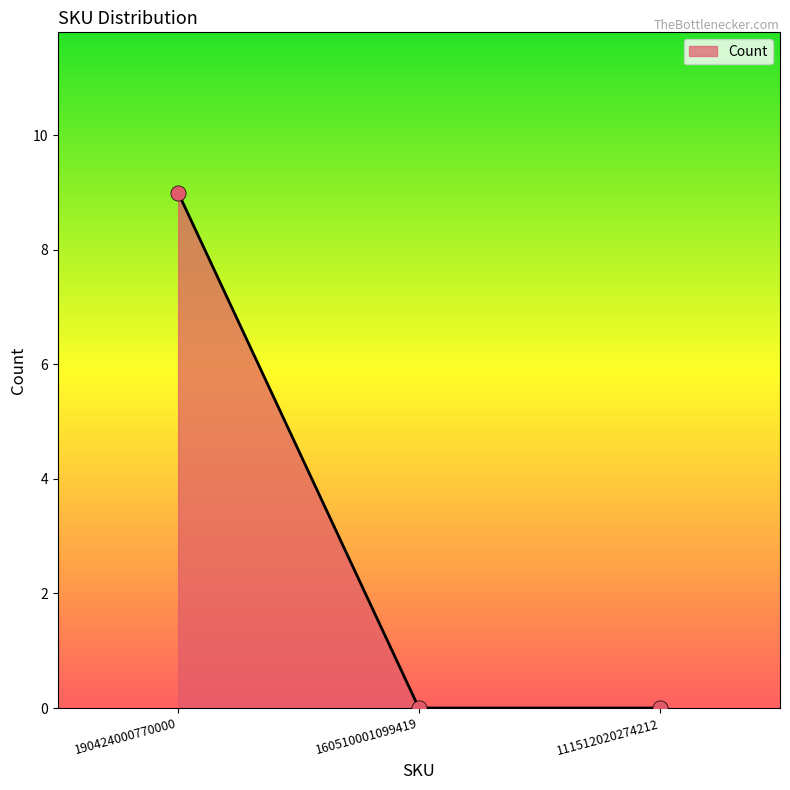

What is the change in value from 190424000770000 to 111512020274212?

-9